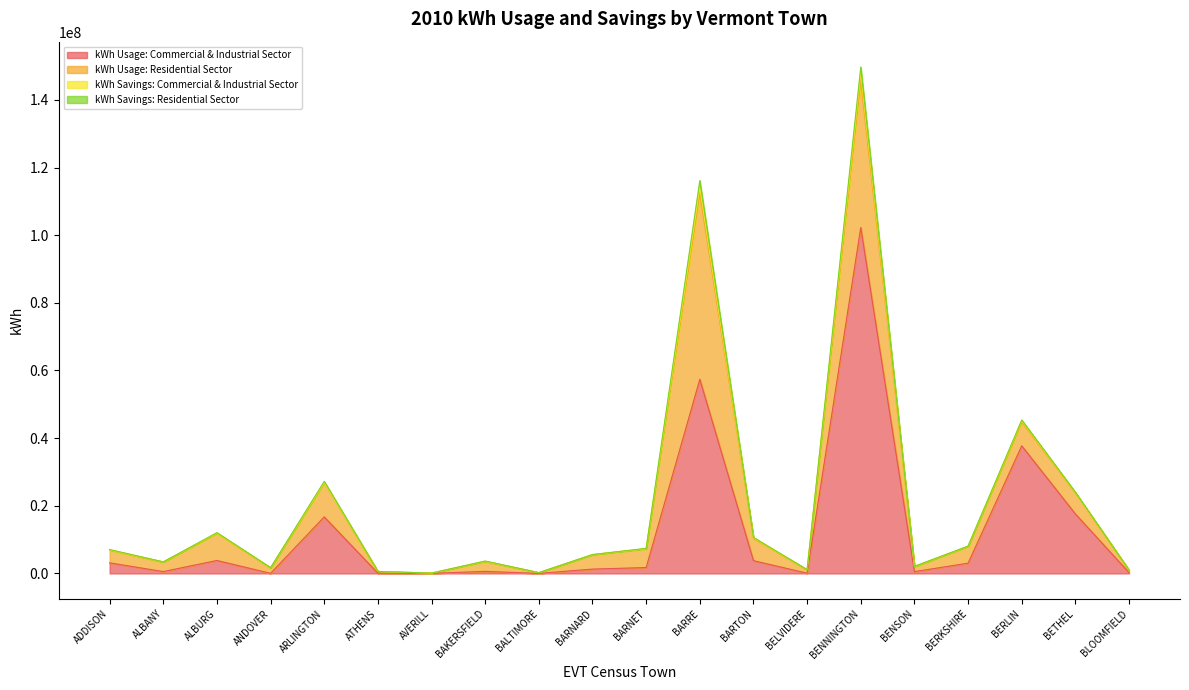

What is the minimum value for kWh Usage: Commercial & Industrial Sector?

5878.0